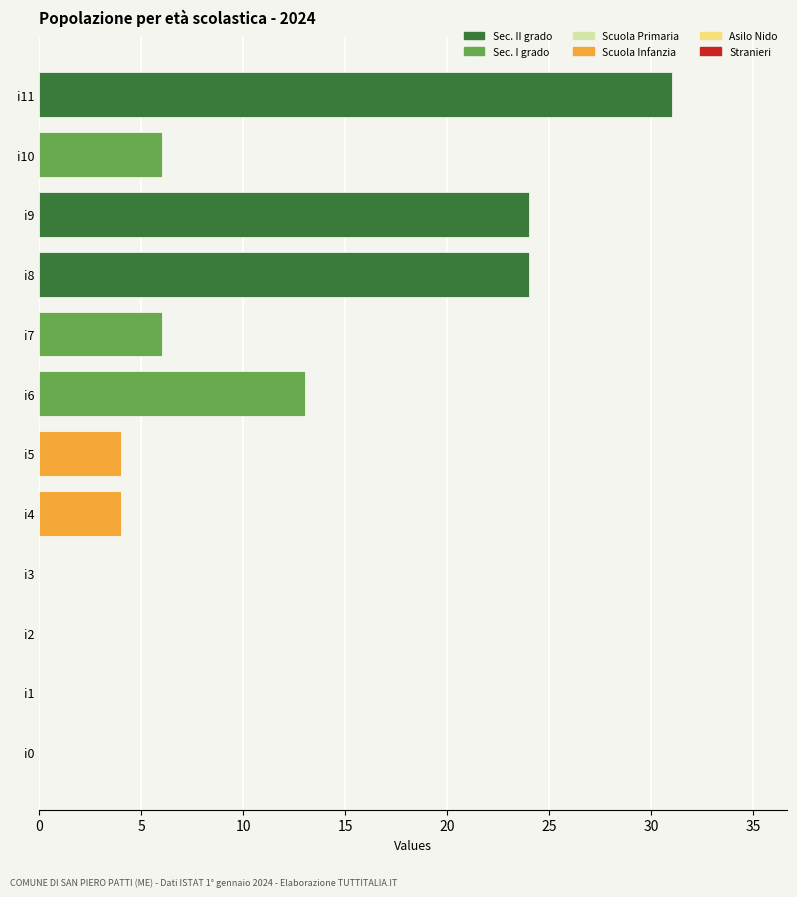

What is the greatest value displayed?

31